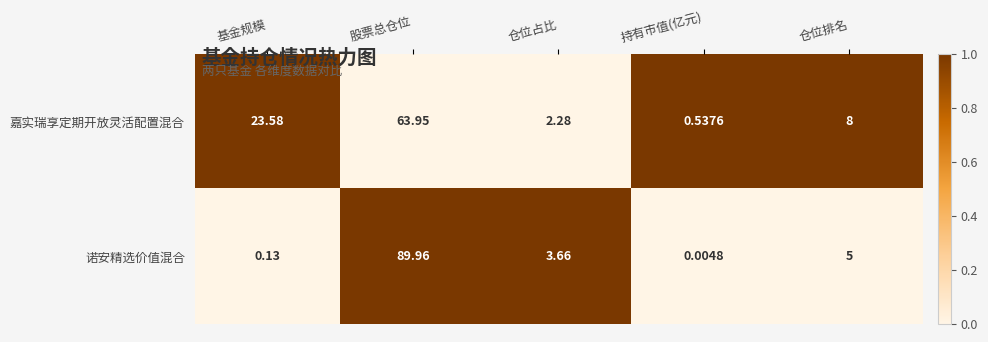

At which label does 嘉实瑞享定期开放灵活配置混合 first exceed 8?

基金规模